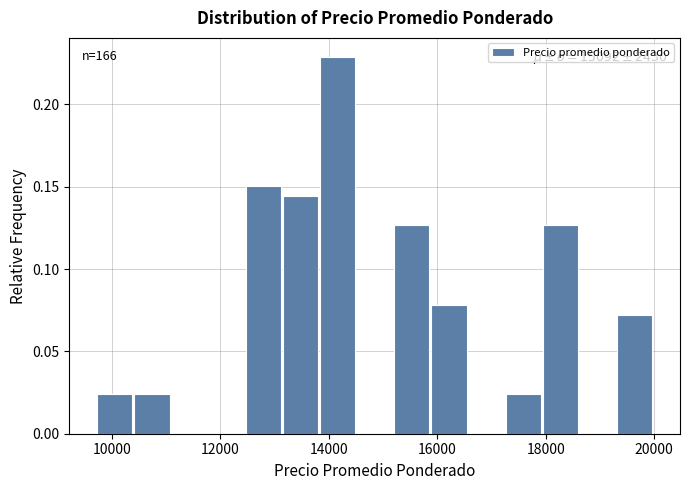

Read against the x-axis, roughly where is the centre of the tallest bar?

14200